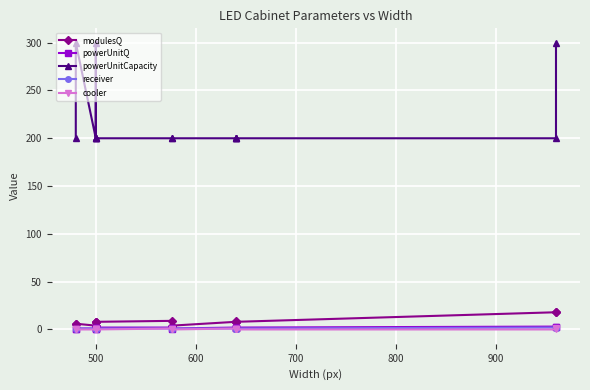

Does the chart display data point markers on the line(s)?

Yes